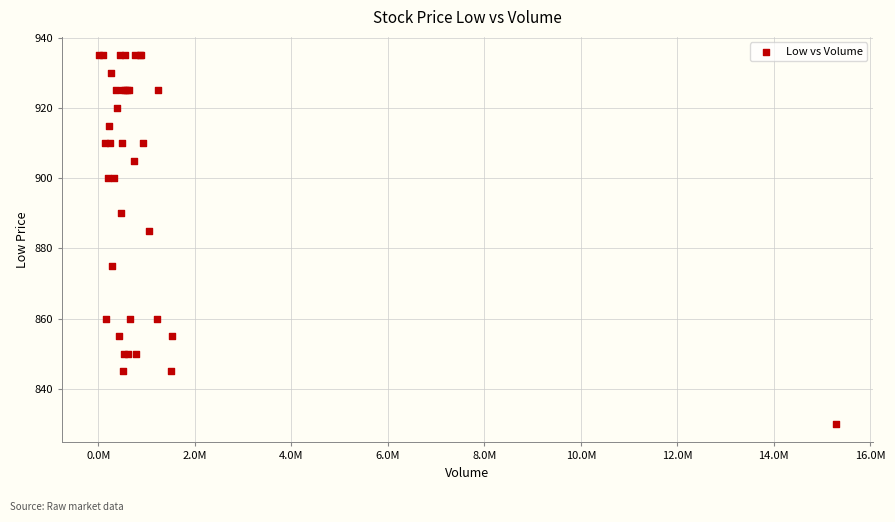

What Y value in the scatter plot is closest to 882?

885